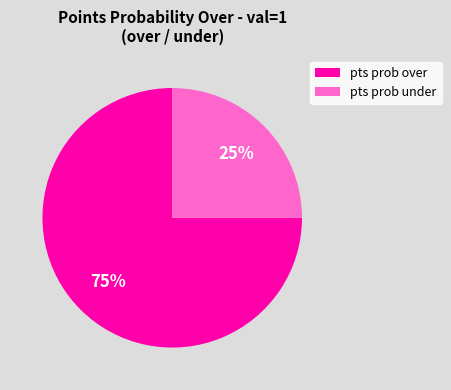

To the nearest percent, what is the average slice percentage?

50%